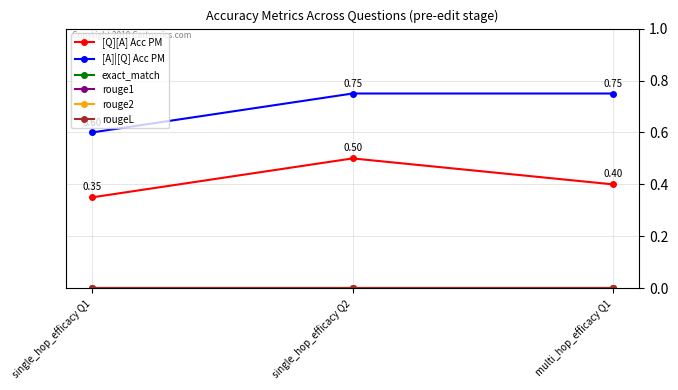

Read the [A]|[Q] Acc PM value at multi_hop_efficacy Q1.

0.8